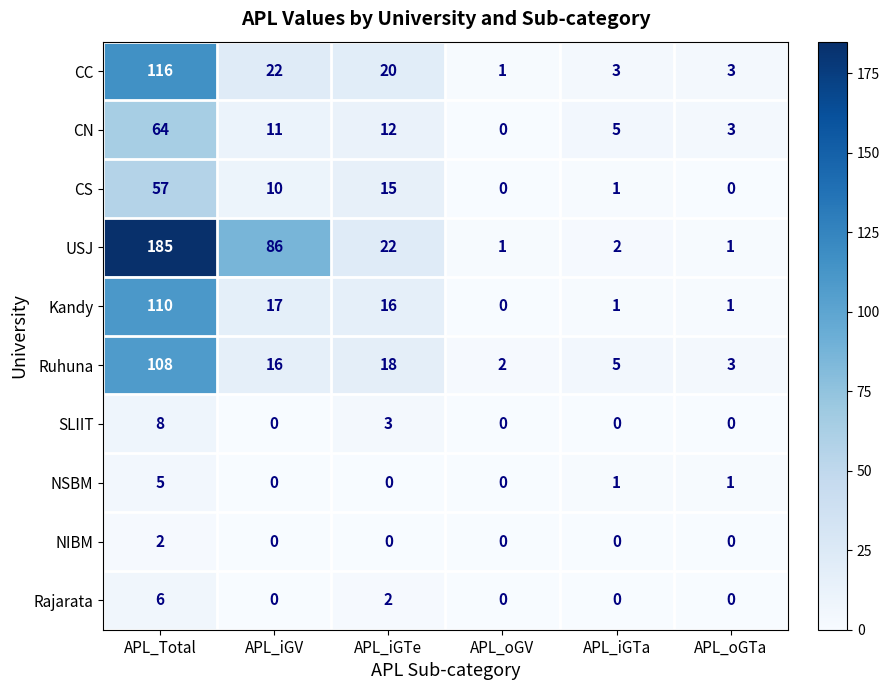

Is it true that CS equals 57 at APL_Total?

True